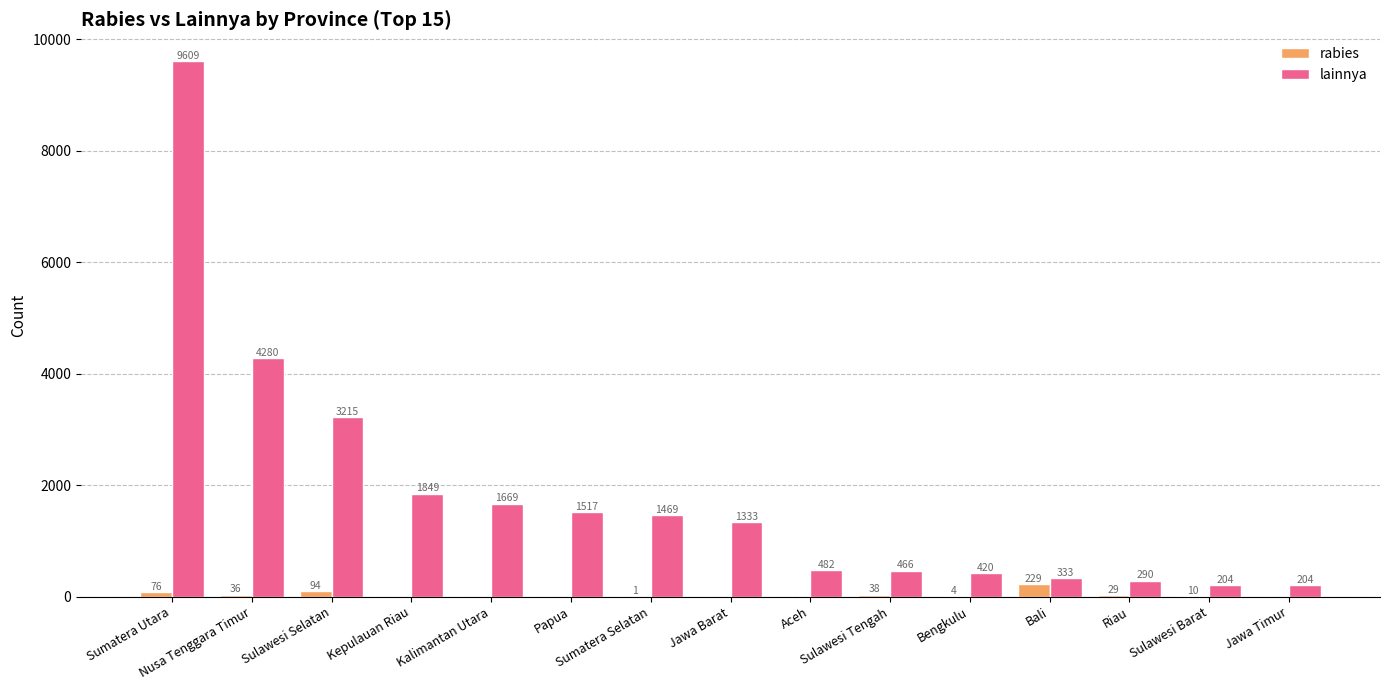

How many groups of bars are there?

15